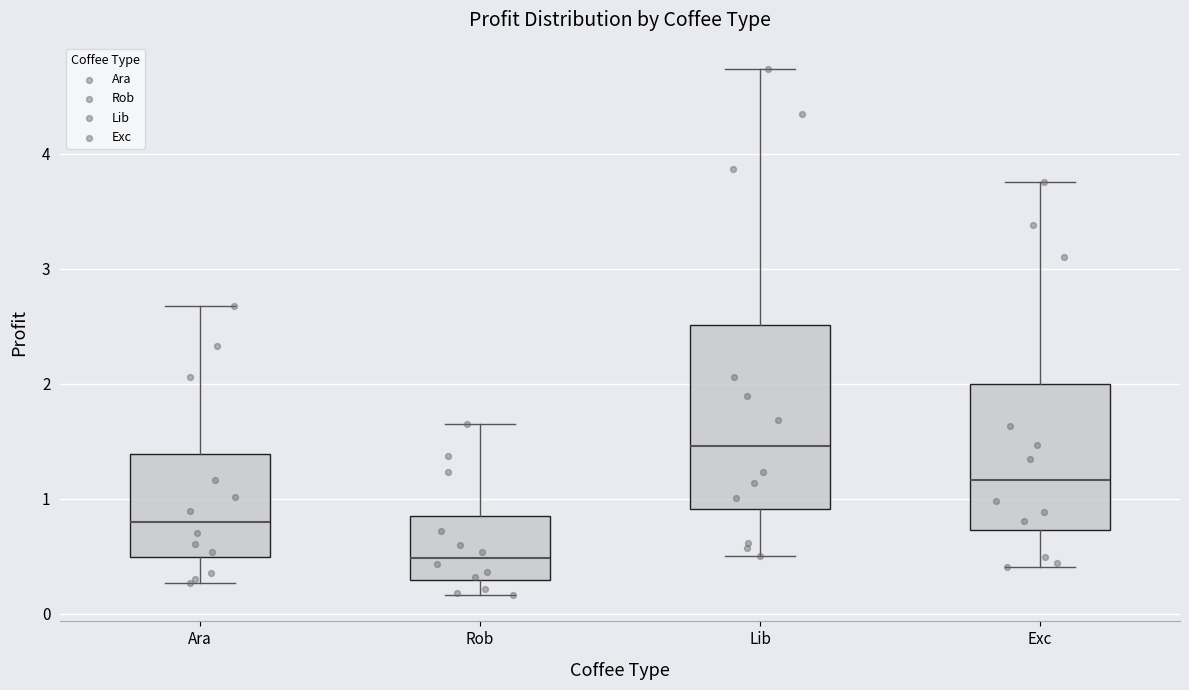

Reading left to right, transcribe this box plot: for each box, give where its median line is, the range the box spans, and where its two whiskers end, as read against the y-axis. The values are not printed on the chart, so give them approximately, as read against the axis.

Ara: median 0.8, box 0.5 to 1.4, whiskers 0.3 to 2.7
Rob: median 0.5, box 0.3 to 0.8, whiskers 0.2 to 1.6
Lib: median 1.5, box 0.9 to 2.5, whiskers 0.5 to 4.7
Exc: median 1.2, box 0.7 to 2.0, whiskers 0.4 to 3.8